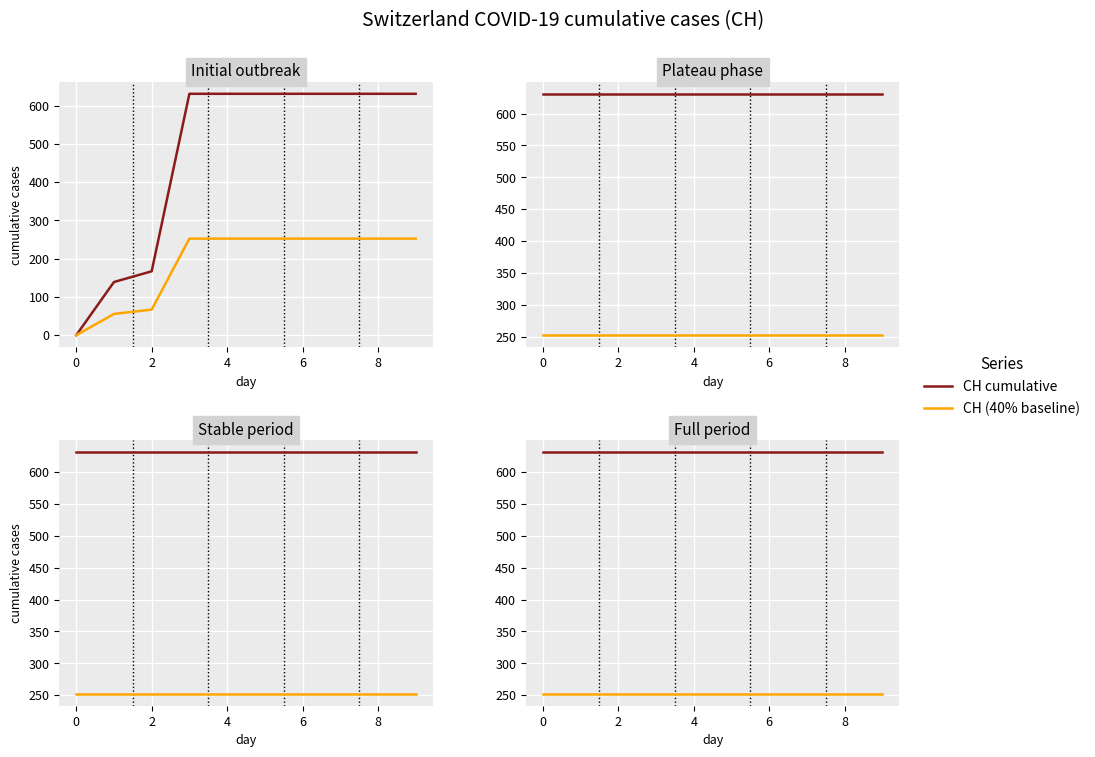

What is the value of the CH (40% baseline) point at the 3rd from the left?

252.4